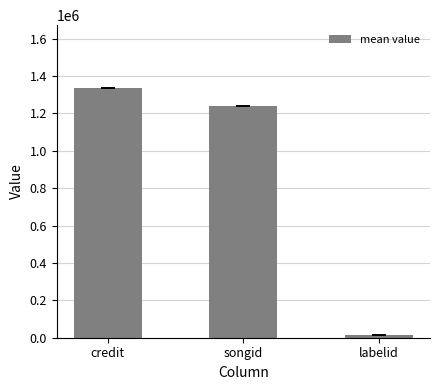

The chart shows a value of 1242185 at songid. True or false?

True